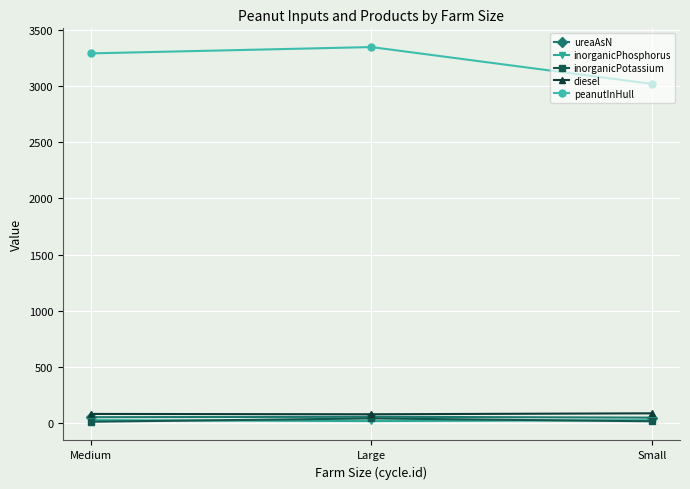

What is the greatest value displayed?

3346.3